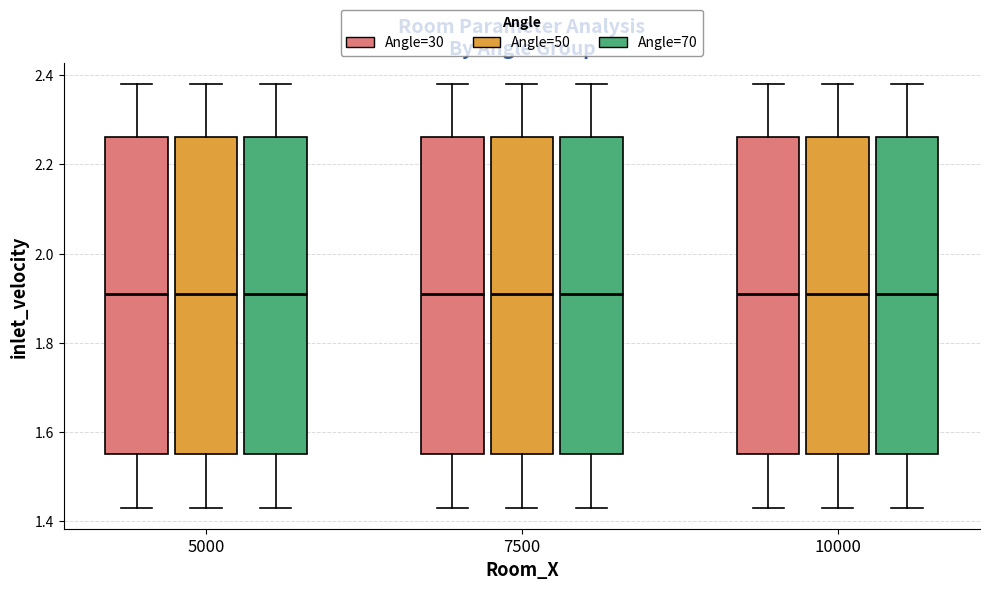

Reading left to right, read every box against the y-axis: the position of its median line, the range the box covers, and the ends of its whiskers. The values are not printed on the chart, so give them approximately, as read against the axis.

5000 (Angle=30): median 1.92, box 1.56 to 2.26, whiskers 1.44 to 2.38
5000 (Angle=50): median 1.92, box 1.56 to 2.26, whiskers 1.44 to 2.38
5000 (Angle=70): median 1.92, box 1.56 to 2.26, whiskers 1.44 to 2.38
7500 (Angle=30): median 1.92, box 1.56 to 2.26, whiskers 1.44 to 2.38
7500 (Angle=50): median 1.92, box 1.56 to 2.26, whiskers 1.44 to 2.38
7500 (Angle=70): median 1.92, box 1.56 to 2.26, whiskers 1.44 to 2.38
10000 (Angle=30): median 1.92, box 1.56 to 2.26, whiskers 1.44 to 2.38
10000 (Angle=50): median 1.92, box 1.56 to 2.26, whiskers 1.44 to 2.38
10000 (Angle=70): median 1.92, box 1.56 to 2.26, whiskers 1.44 to 2.38